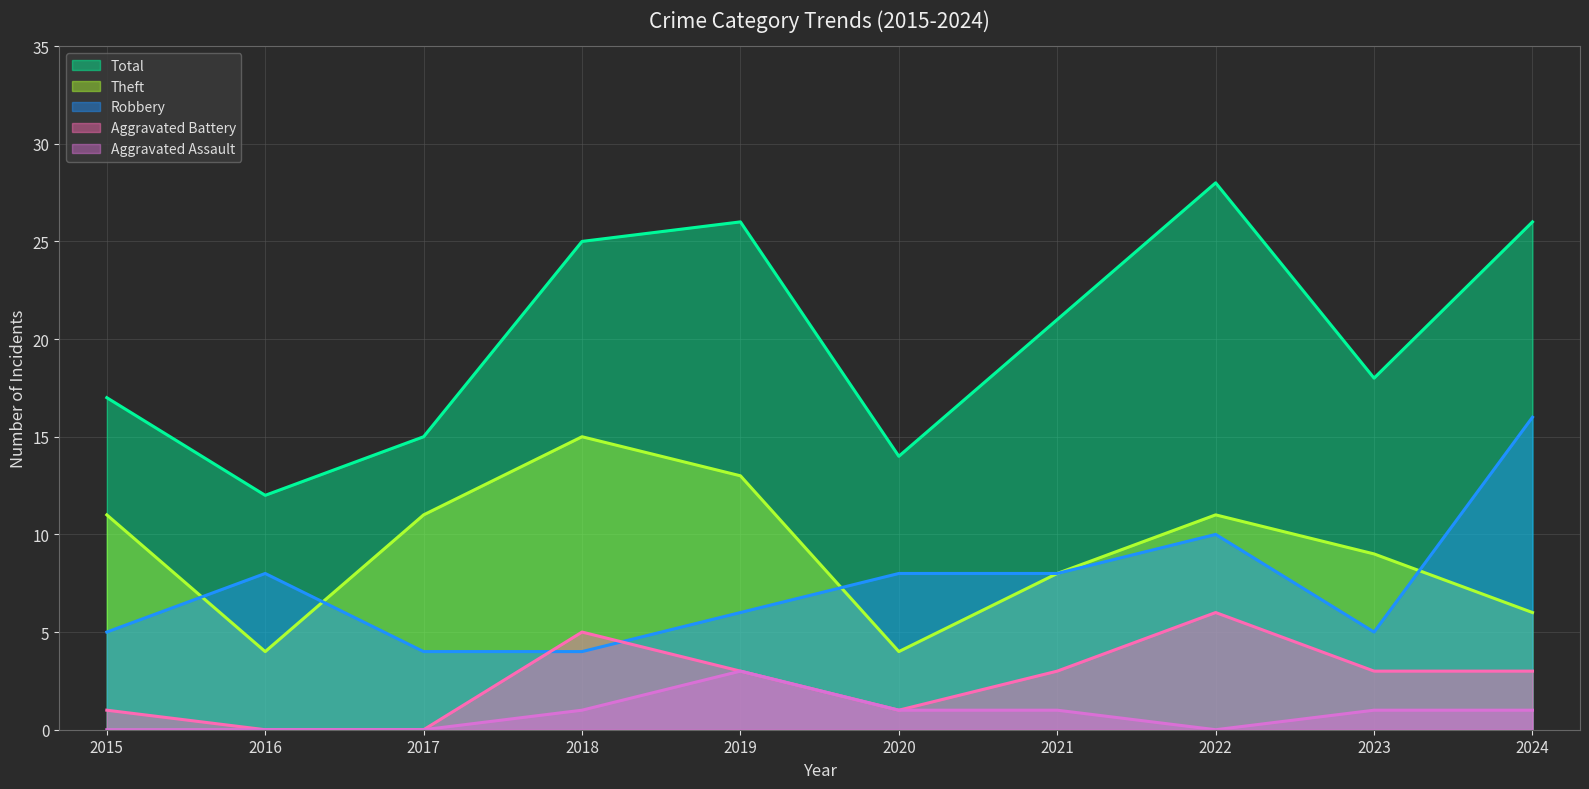

List the labels in order of Robbery value, largest first.

2024, 2022, 2016, 2020, 2021, 2019, 2015, 2023, 2017, 2018